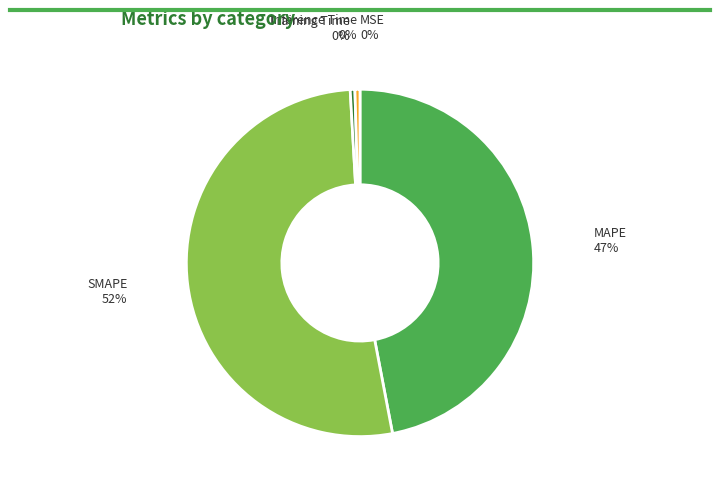

Combined, do SMAPE and MAPE account for over 50%?

Yes